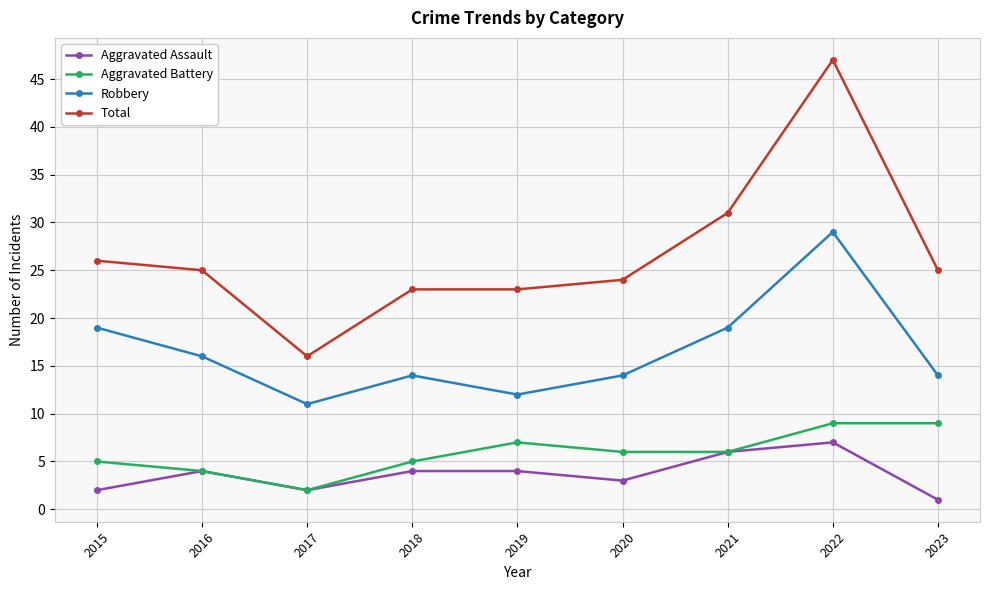

True or false: Robbery has more than 1 interior local peaks.

True